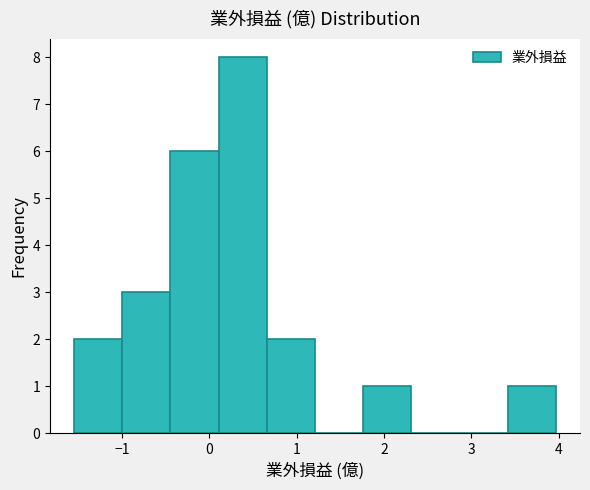

Reading left to right, list every bar in this chart as the range it spans on the x-axis followed by its height. Neither the bar edges nor the heights are printed on the chart, so give them approximately, as read against the axes.

-1.5 to -1.0: 2
-1.0 to -0.4: 3
-0.4 to 0.1: 6
0.1 to 0.7: 8
0.7 to 1.2: 2
1.2 to 1.8: 0
1.8 to 2.3: 1
2.3 to 2.9: 0
2.9 to 3.4: 0
3.4 to 4.0: 1